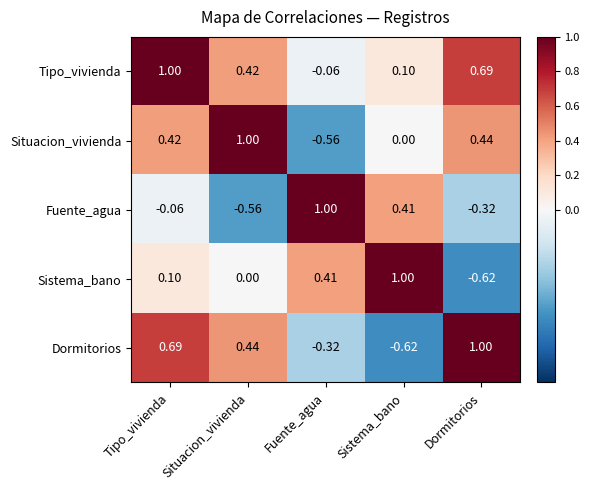

At which label does Sistema_bano first exceed 0?

Tipo_vivienda